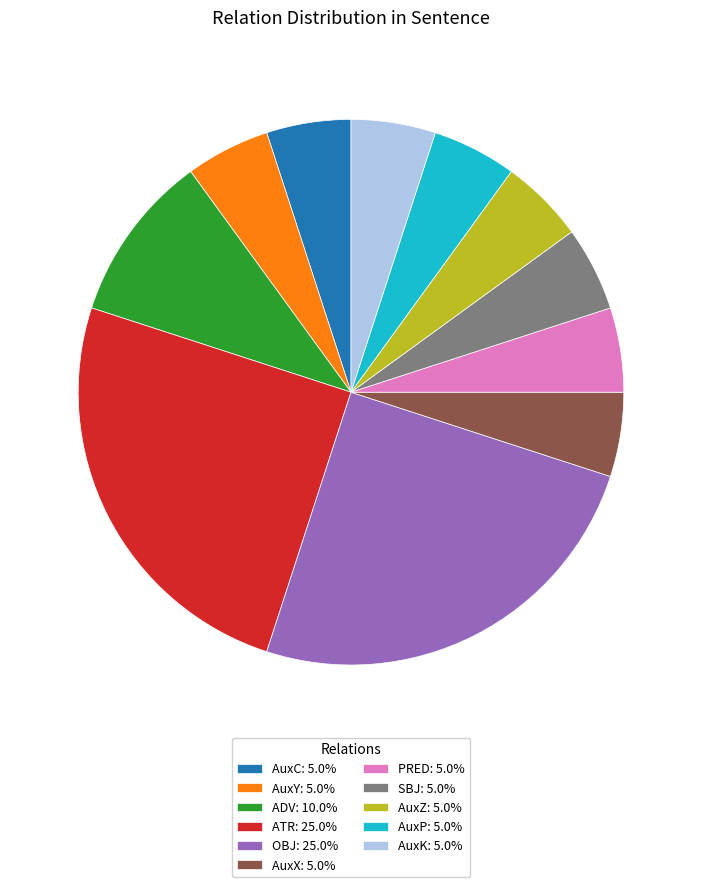

Is the sum of SBJ: 5.0% and OBJ: 25.0% greater than half?

No